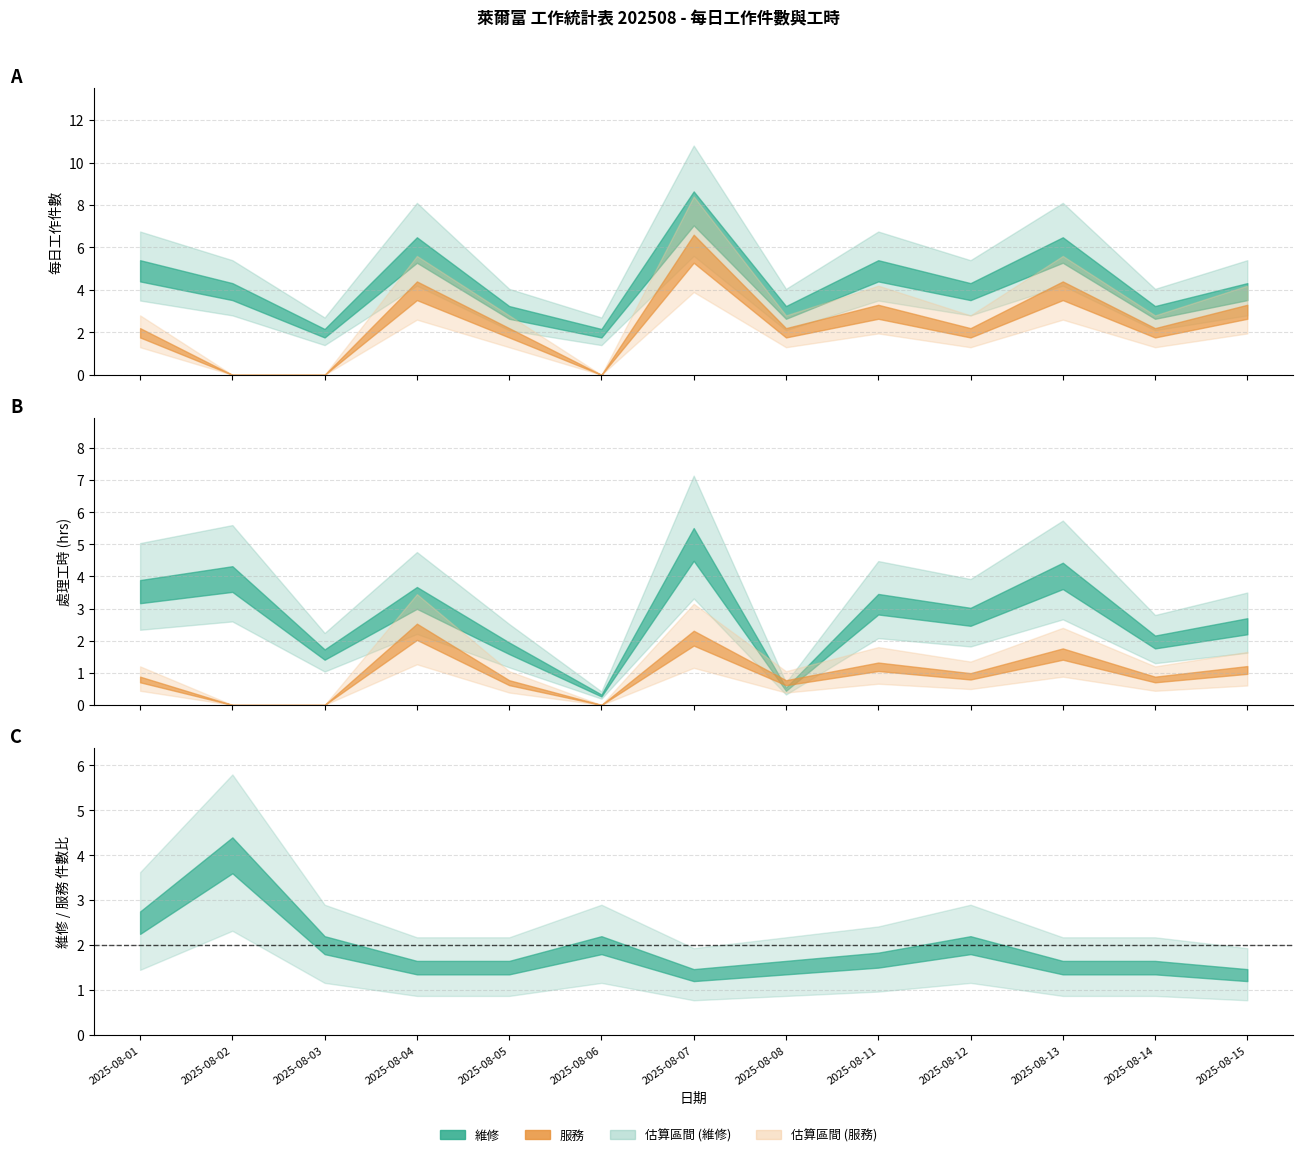

Reading left to right, list all the values displayed in this chart.

維修: 2025-08-01=5	2025-08-02=4	2025-08-03=2	2025-08-04=6	2025-08-05=3	2025-08-06=2	2025-08-07=8	2025-08-08=3	2025-08-11=5	2025-08-12=4	2025-08-13=6	2025-08-14=3	2025-08-15=4
服務: 2025-08-01=2	2025-08-02=0	2025-08-03=0	2025-08-04=4	2025-08-05=2	2025-08-06=0	2025-08-07=6	2025-08-08=2	2025-08-11=3	2025-08-12=2	2025-08-13=4	2025-08-14=2	2025-08-15=3